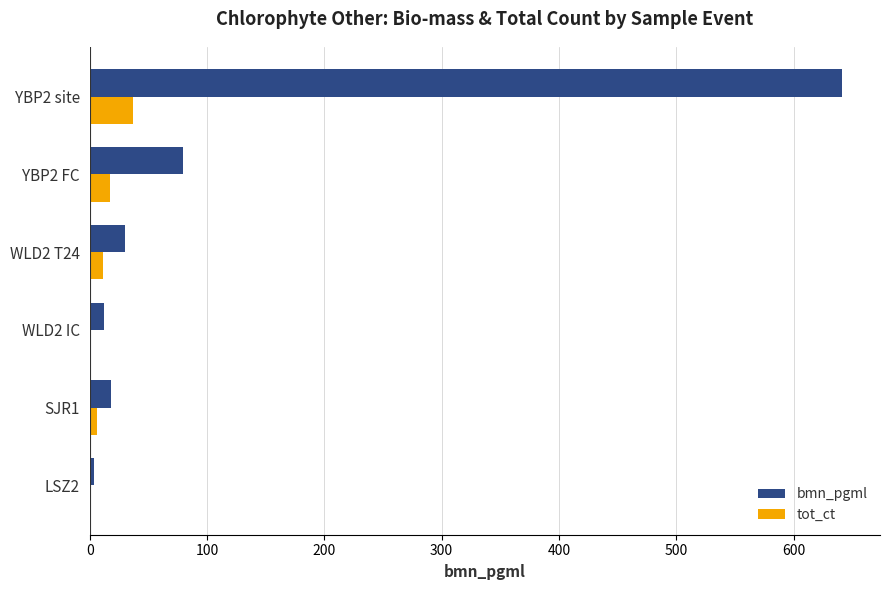

What are all the series names shown in the legend?

bmn_pgml, tot_ct